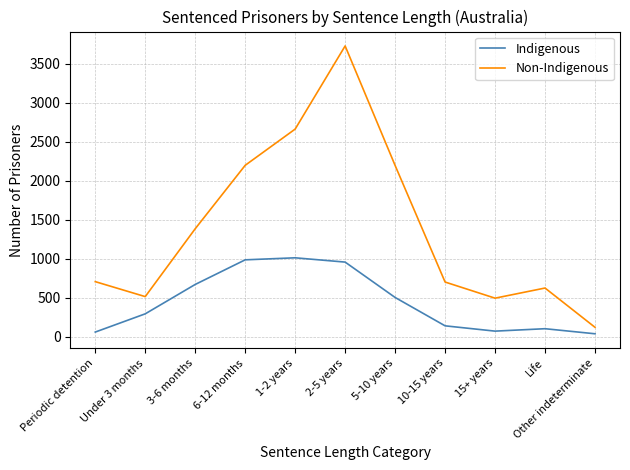

Rank the series by their average value, from lowest to highest.

Indigenous, Non-Indigenous